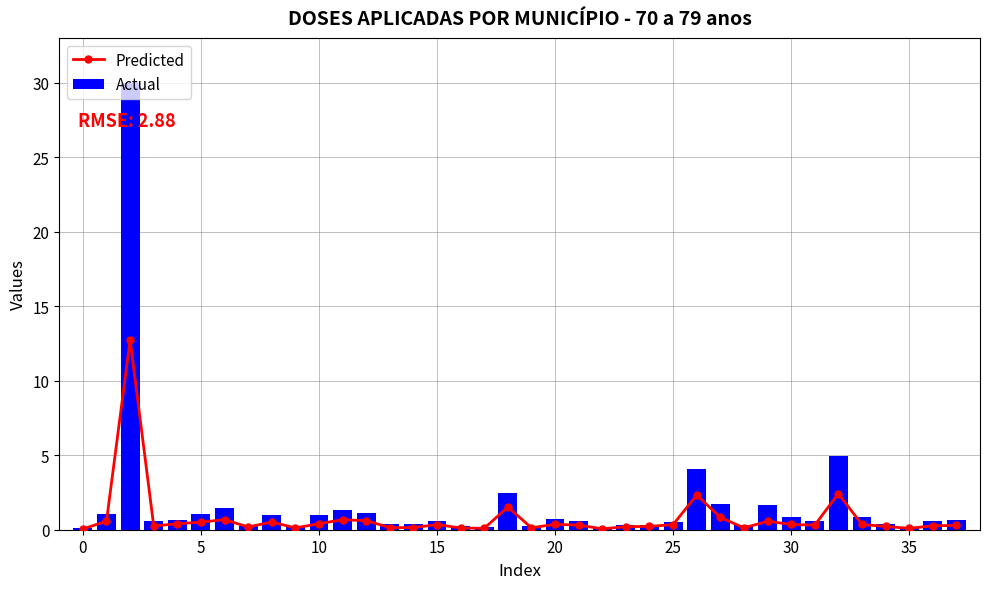

Does the chart contain any negative values?

No